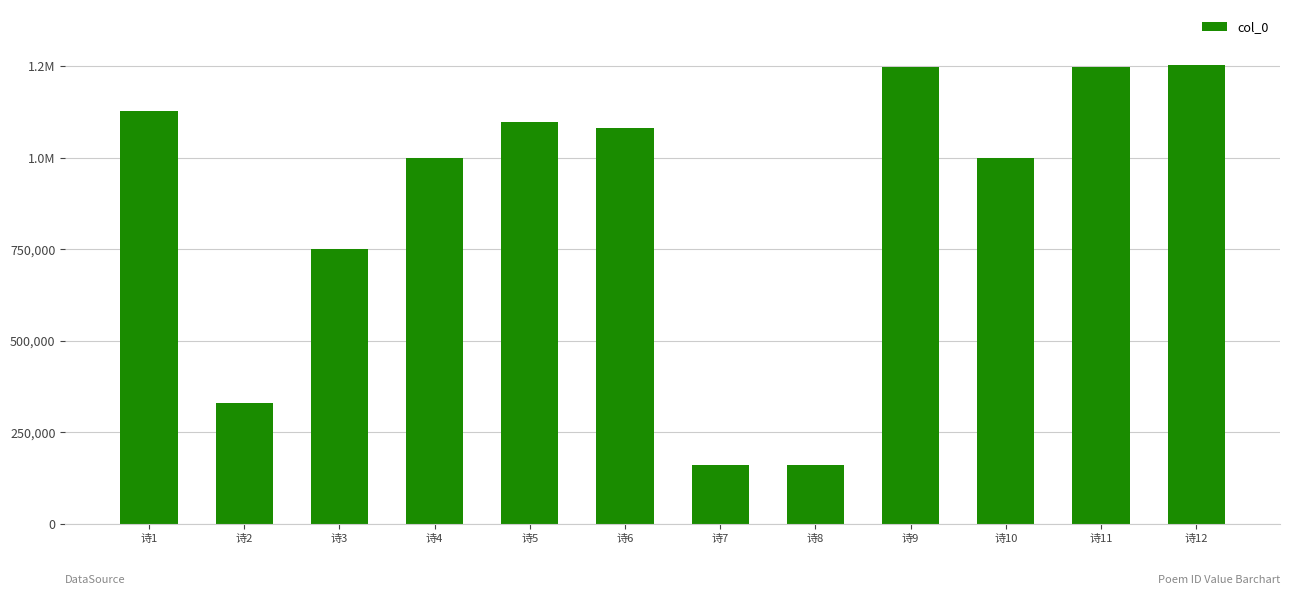

Reading right to left, transcribe all the data shown in this chart.

1253341	1247539	999828	1247538	158878	158877	1080153	1098179	999829	751325	328643	1127437